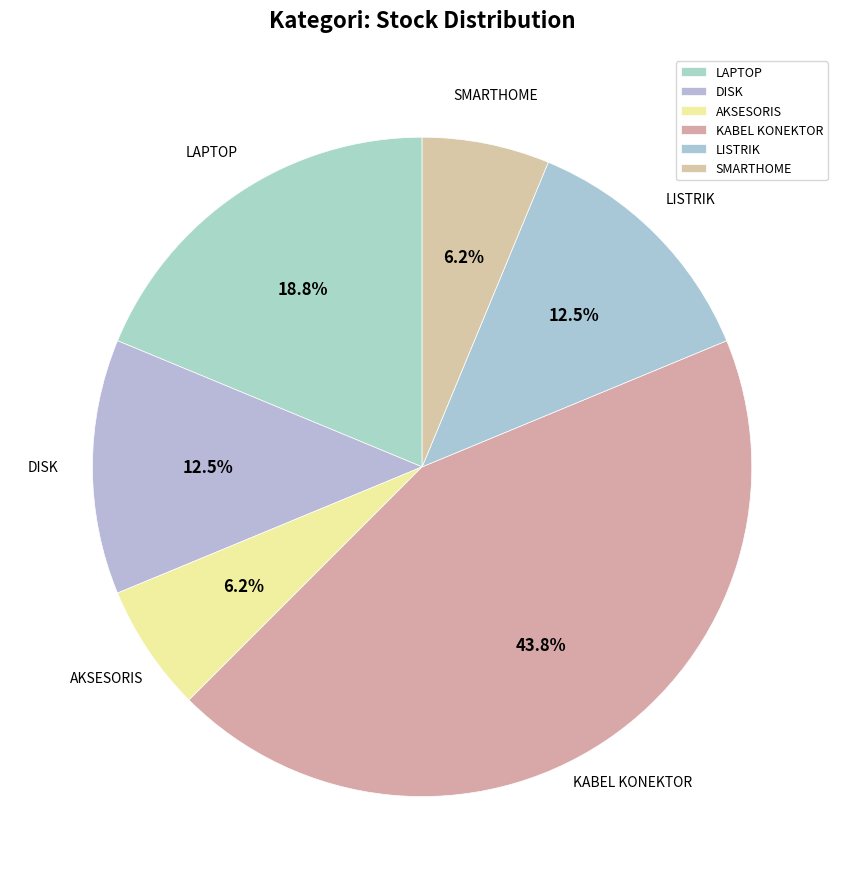

Is there a majority slice in this chart?

No